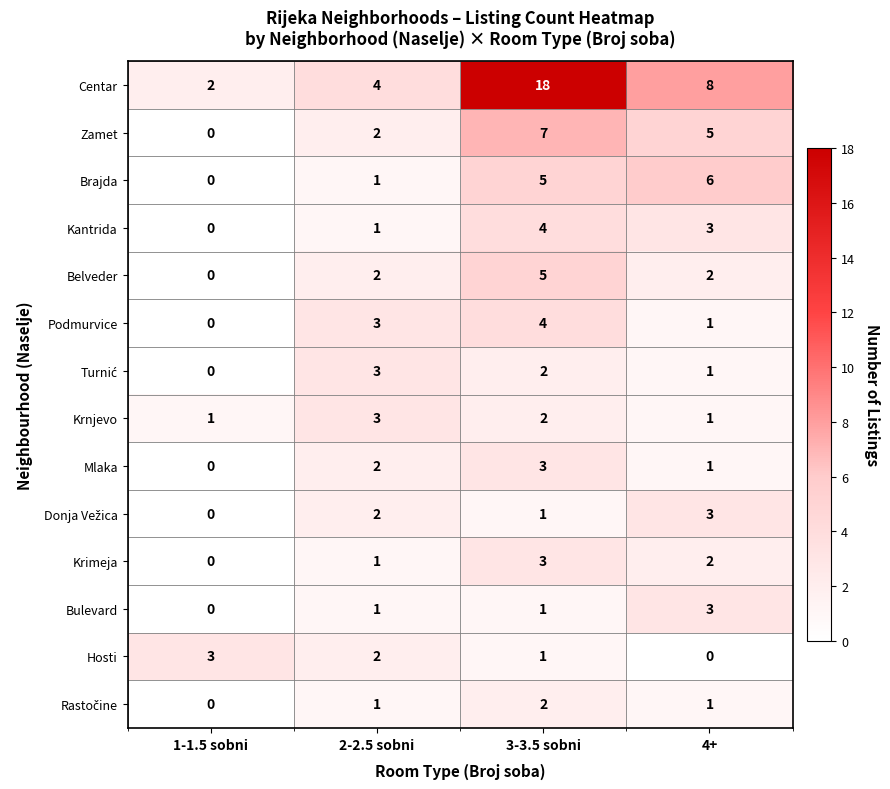

Count the number of data series in this chart.

14